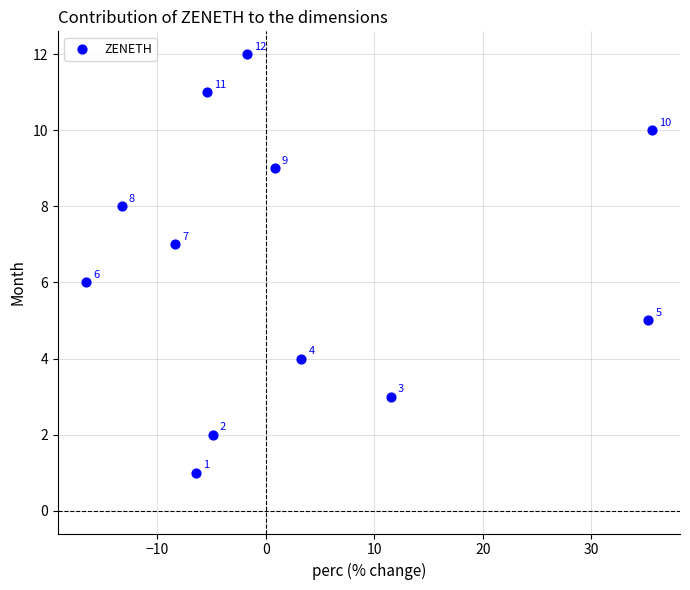

What Y value in the scatter plot is closest to 6?

6